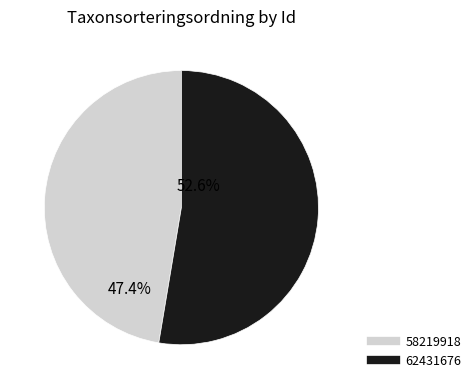

How many segments does this pie chart have?

2